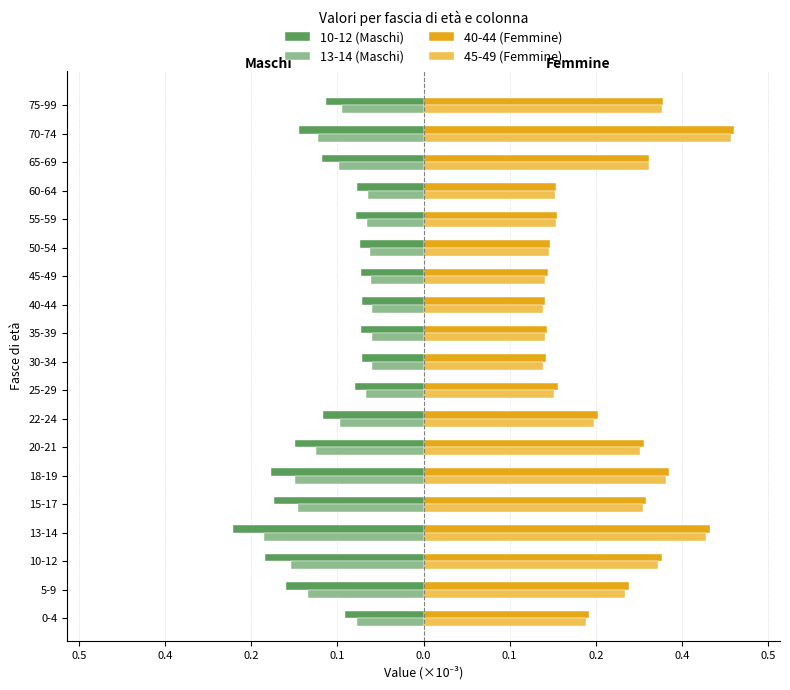

What are all the series names shown in the legend?

10-12 (Maschi), 13-14 (Maschi), 40-44 (Femmine), 45-49 (Femmine)